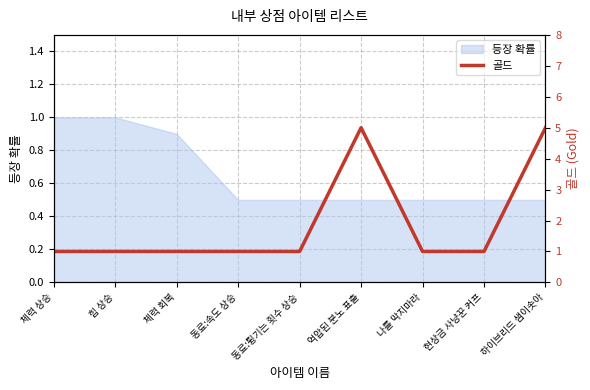

What is the ratio of the value at 하이브리드 샘이솟아 to the value at 현상금 사냥꾼 커프?

5.0